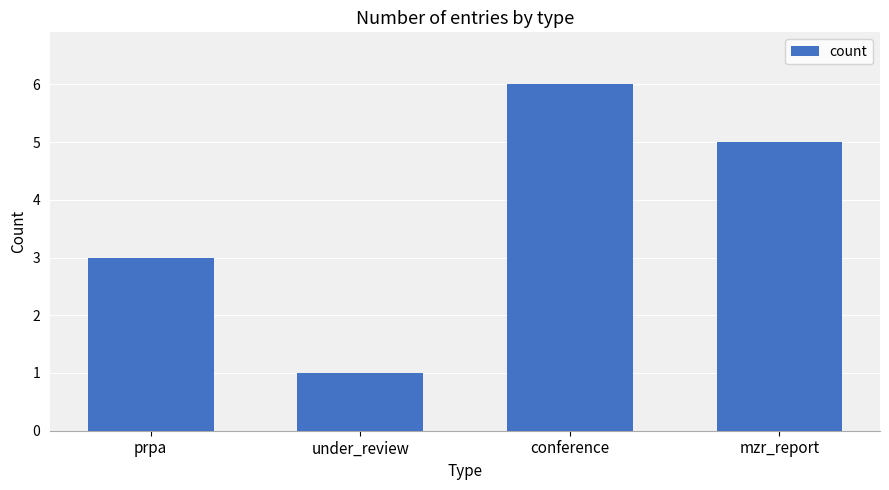

What is the minimum value shown in the chart?

1